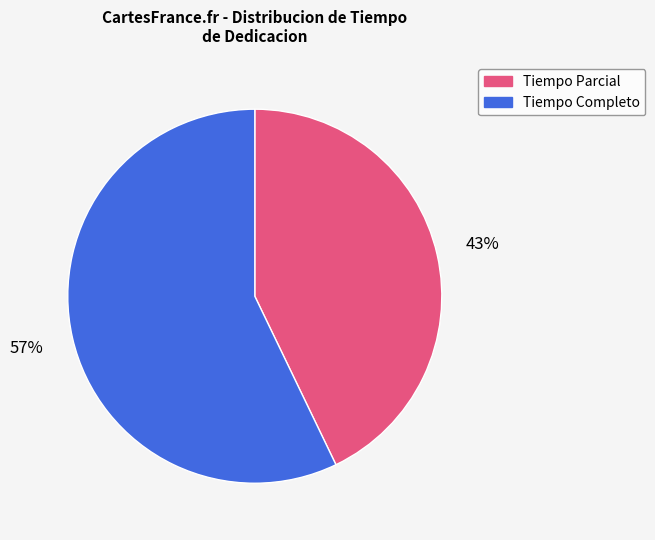

Is it true that Tiempo Completo is 57% of the pie?

True